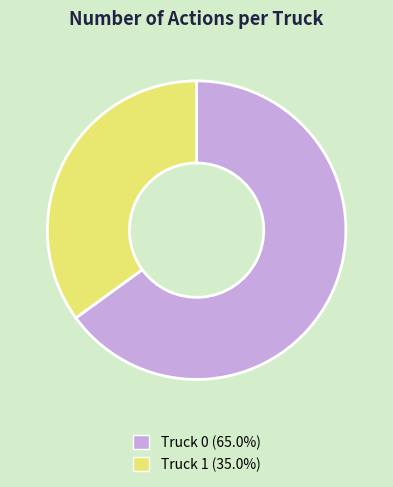

Approximately how many times larger is the value at Truck 1 compared to Truck 0?

0.5